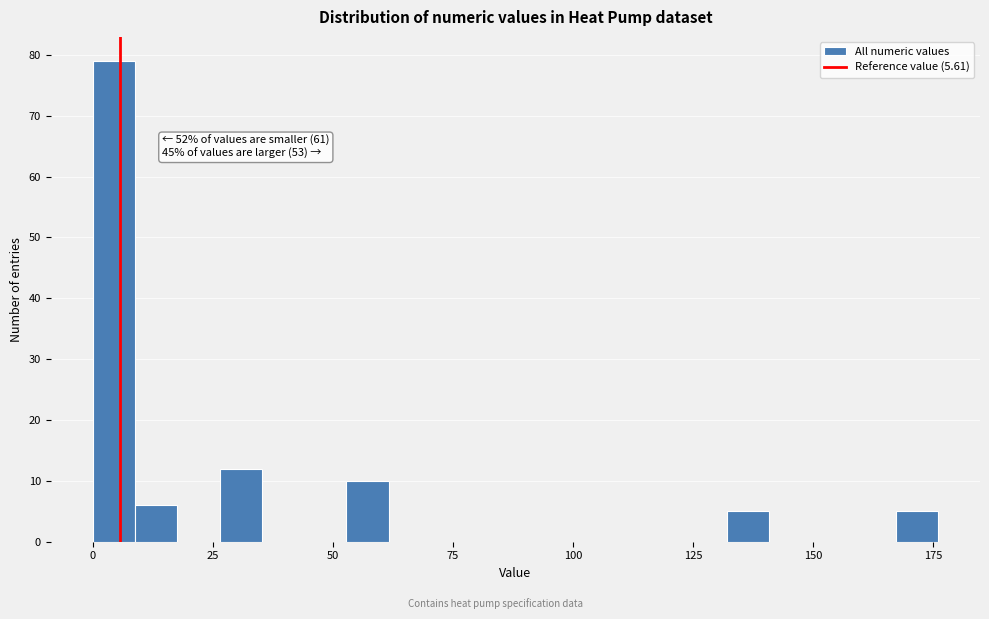

Around what value on the x-axis is the tallest bar? Give the approximate position of its centre, as read against the axis.

5